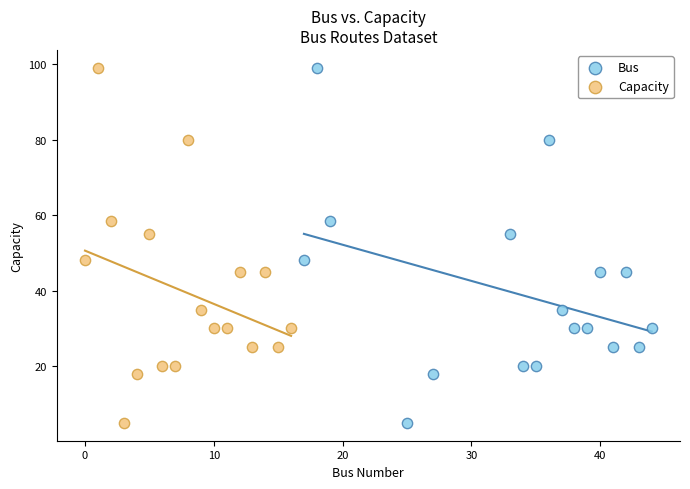

What are all the series names shown in the legend?

Bus, Capacity